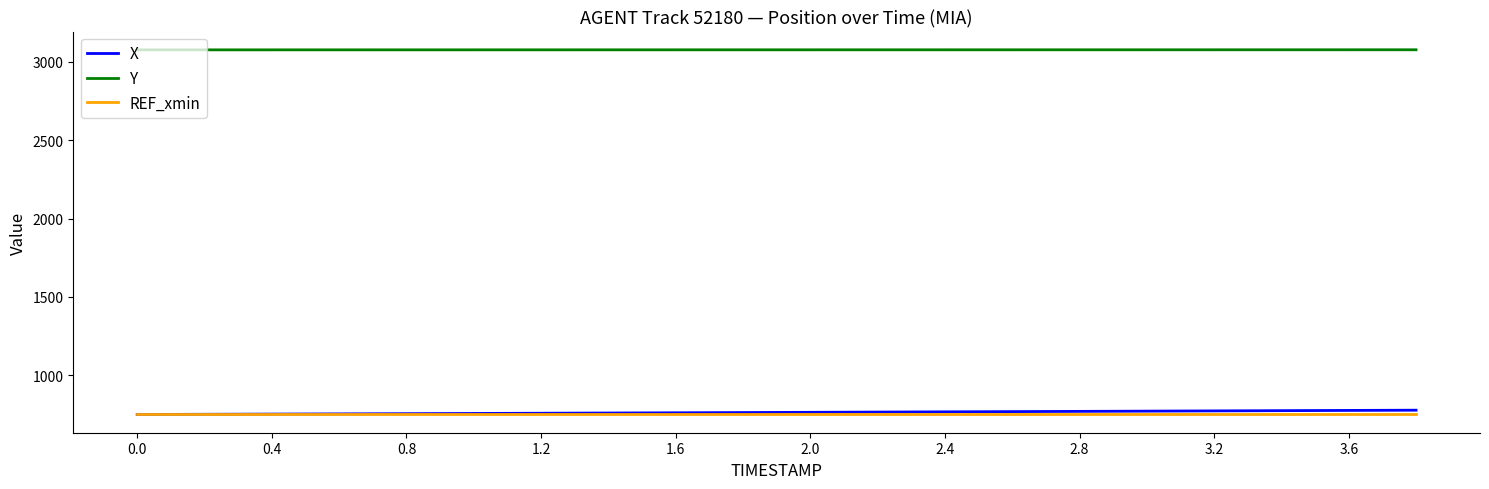

True or false: Y and X intersect in this chart.

False